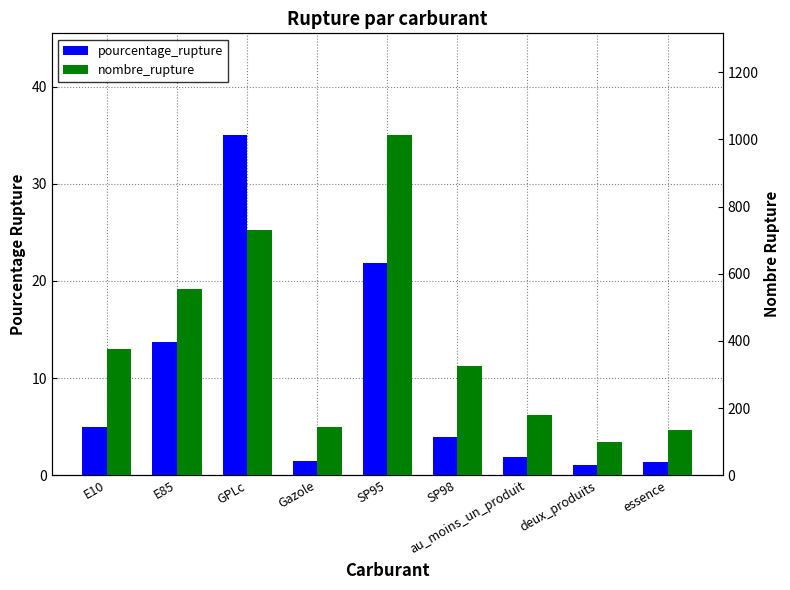

What is the minimum value for nombre_rupture?

100.0